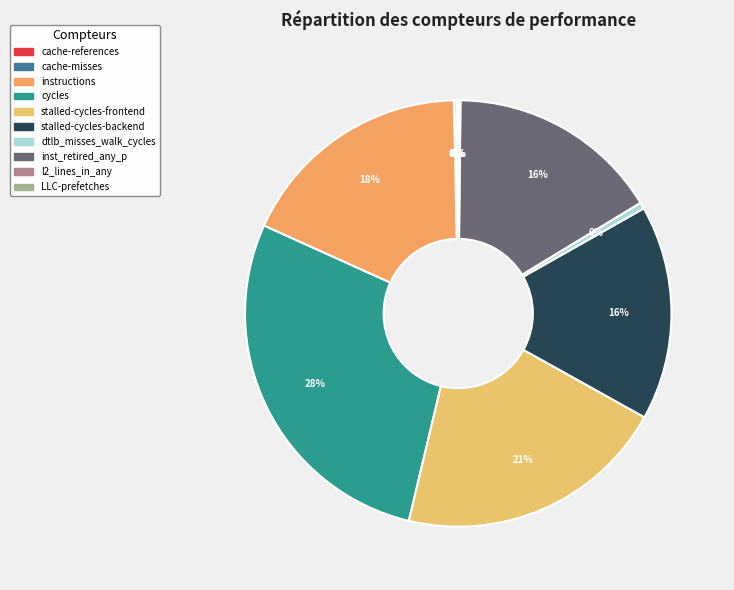

Does stalled-cycles-frontend account for over 50% of the chart?

No